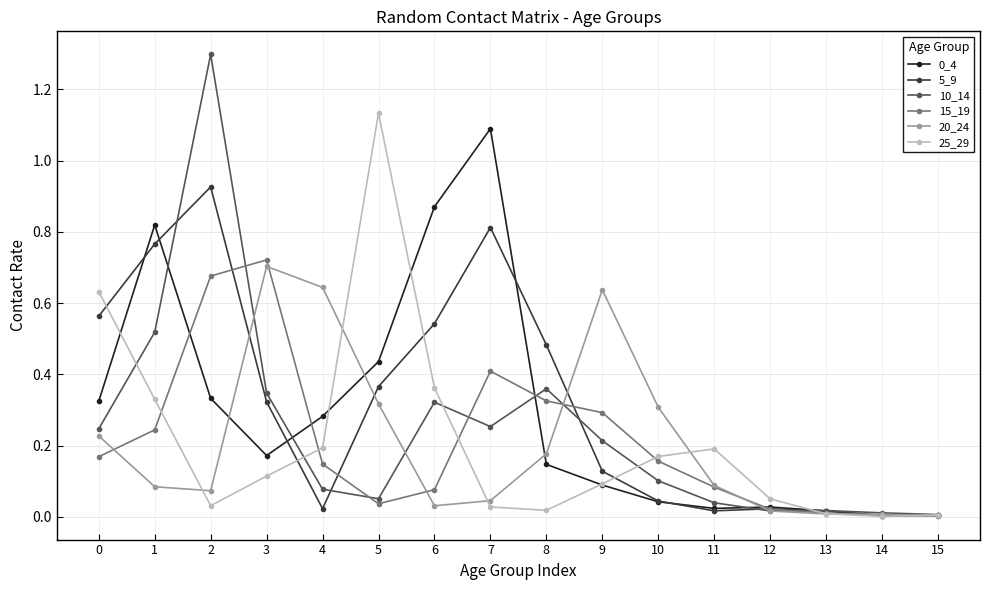

Is it true that 0_4 equals 0.1 at 8?

True